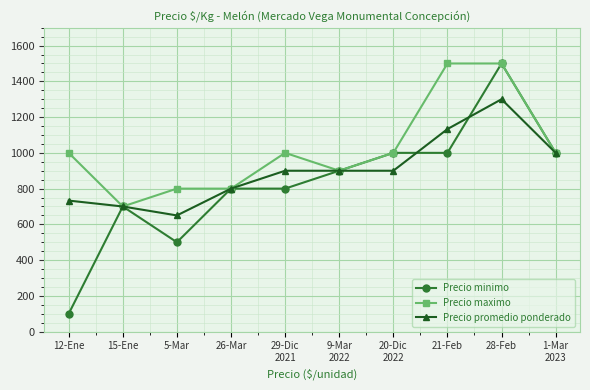

Rank the series by their average value, from lowest to highest.

Precio minimo, Precio promedio ponderado, Precio maximo